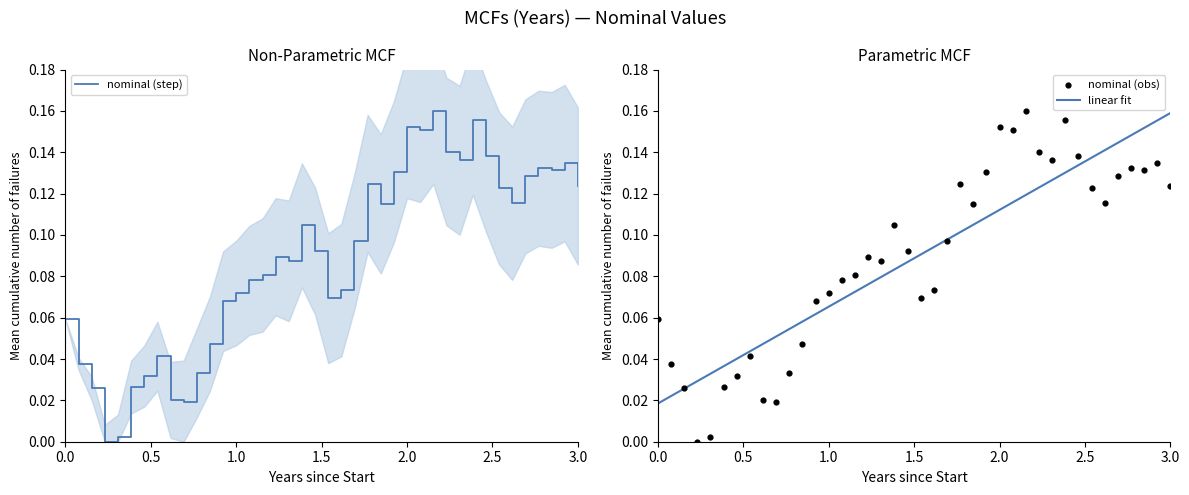

The linear fit series shows 0.1 at 3.0. True or false?

False